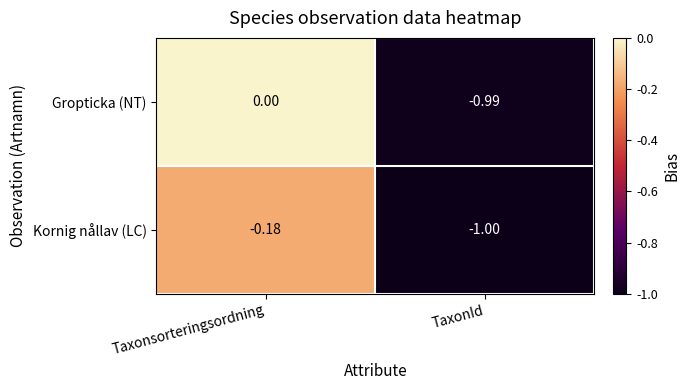

Which series has the largest total across all categories?

Gropticka (NT)